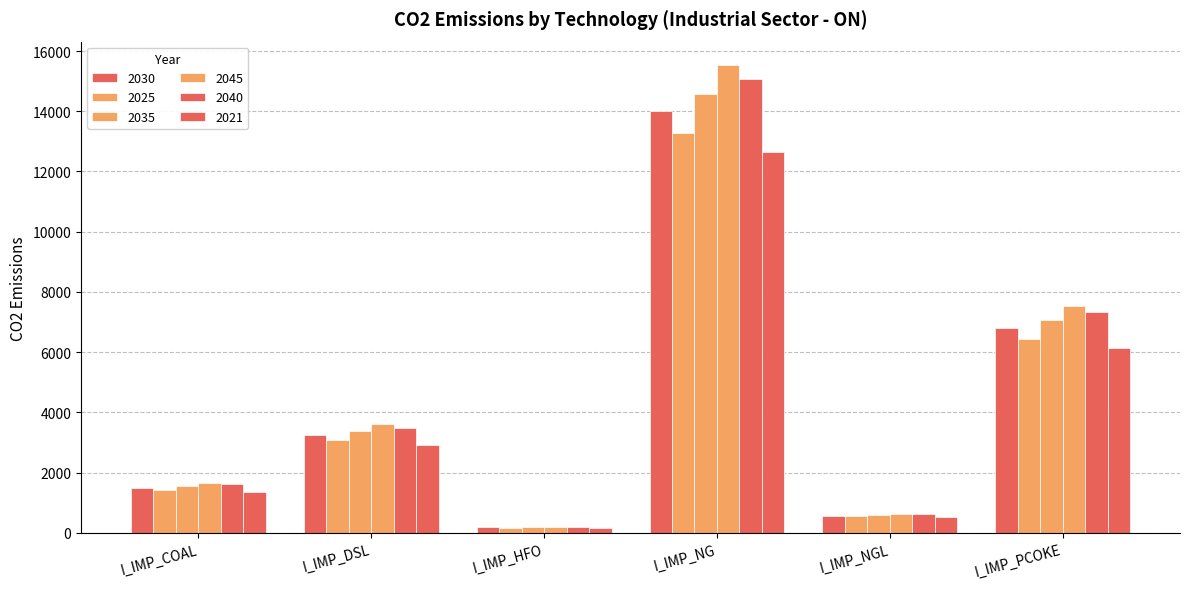

How many data points in 2030 are less than 3244?

3